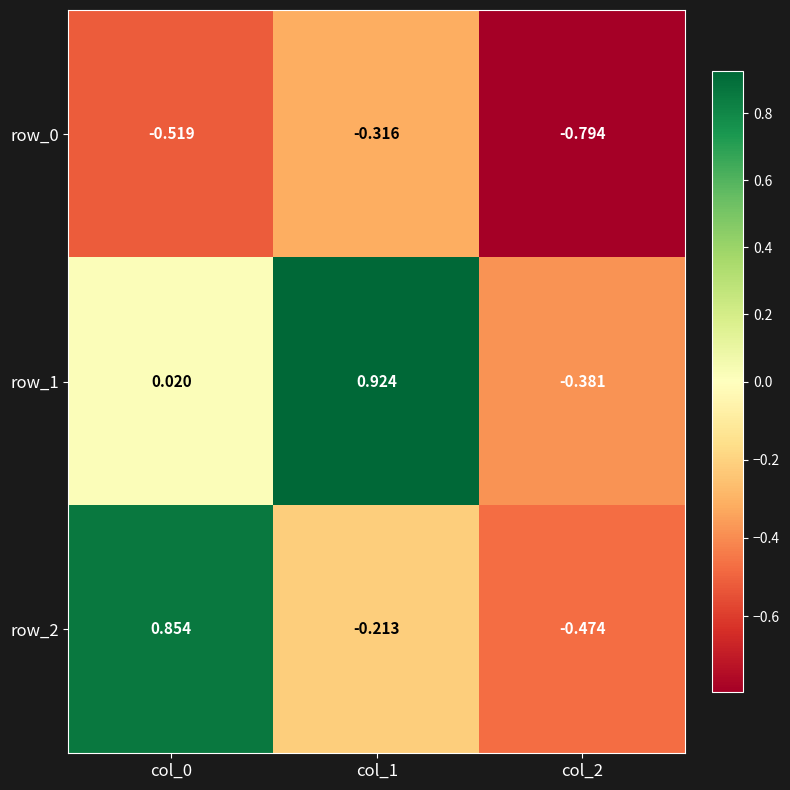

Is the value of row_2 at col_1 greater than the value of row_0 at col_1?

Yes